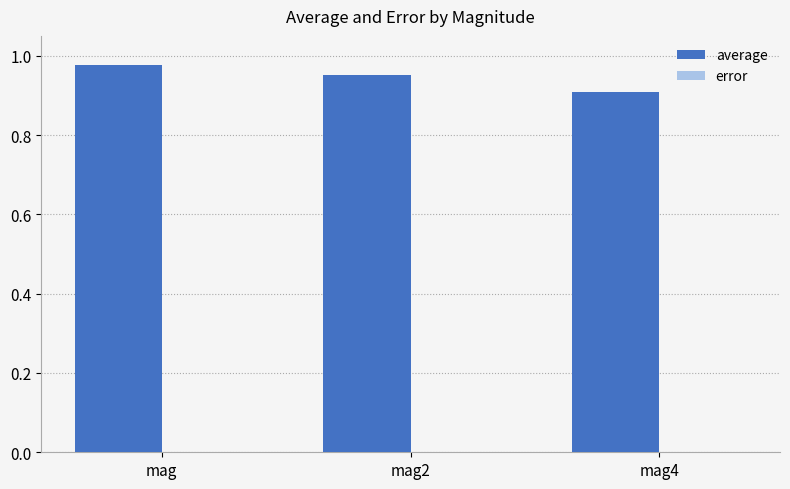

How many series are shown in this chart?

2